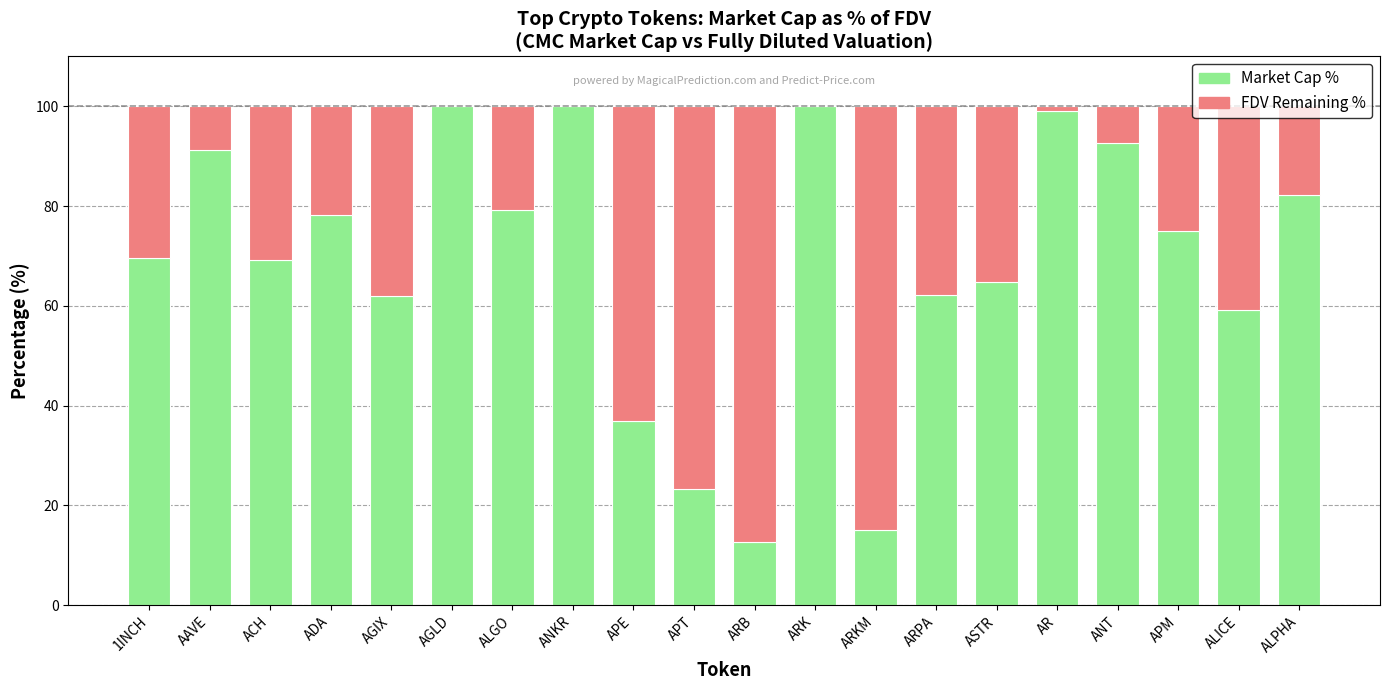

The value of FDV Remaining % at APM is 38.5. True or false?

False